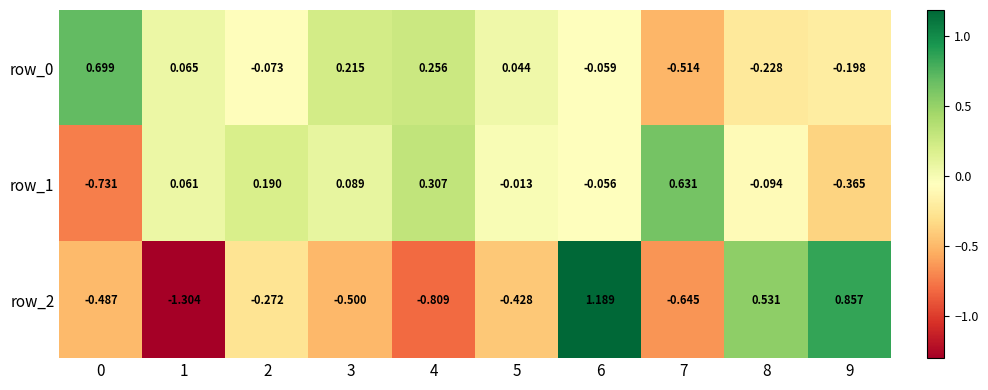

Is the value of row_1 at 2 greater than the value of row_2 at 7?

Yes